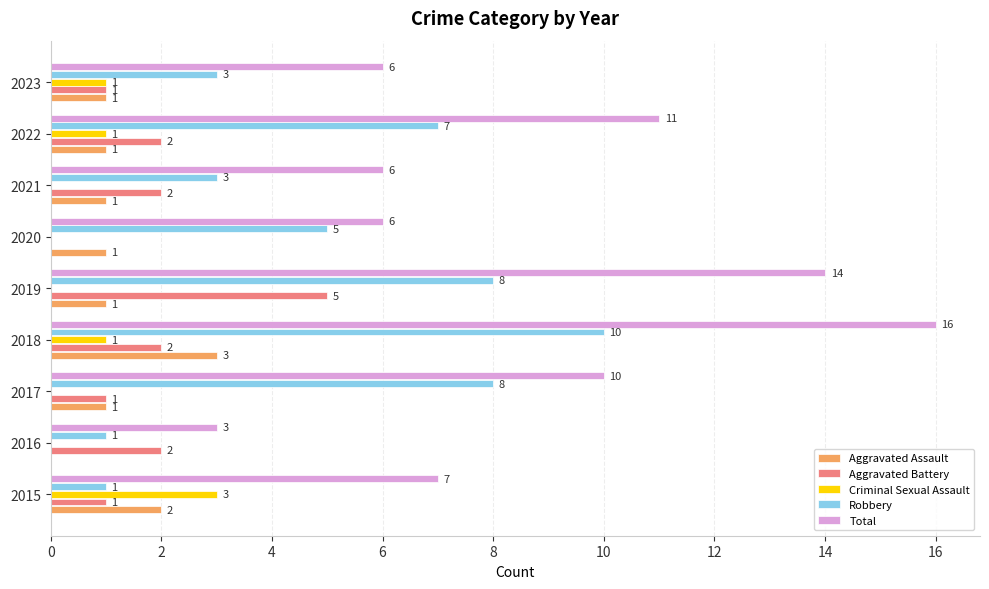

At which category is the sum across all series the highest?

2018